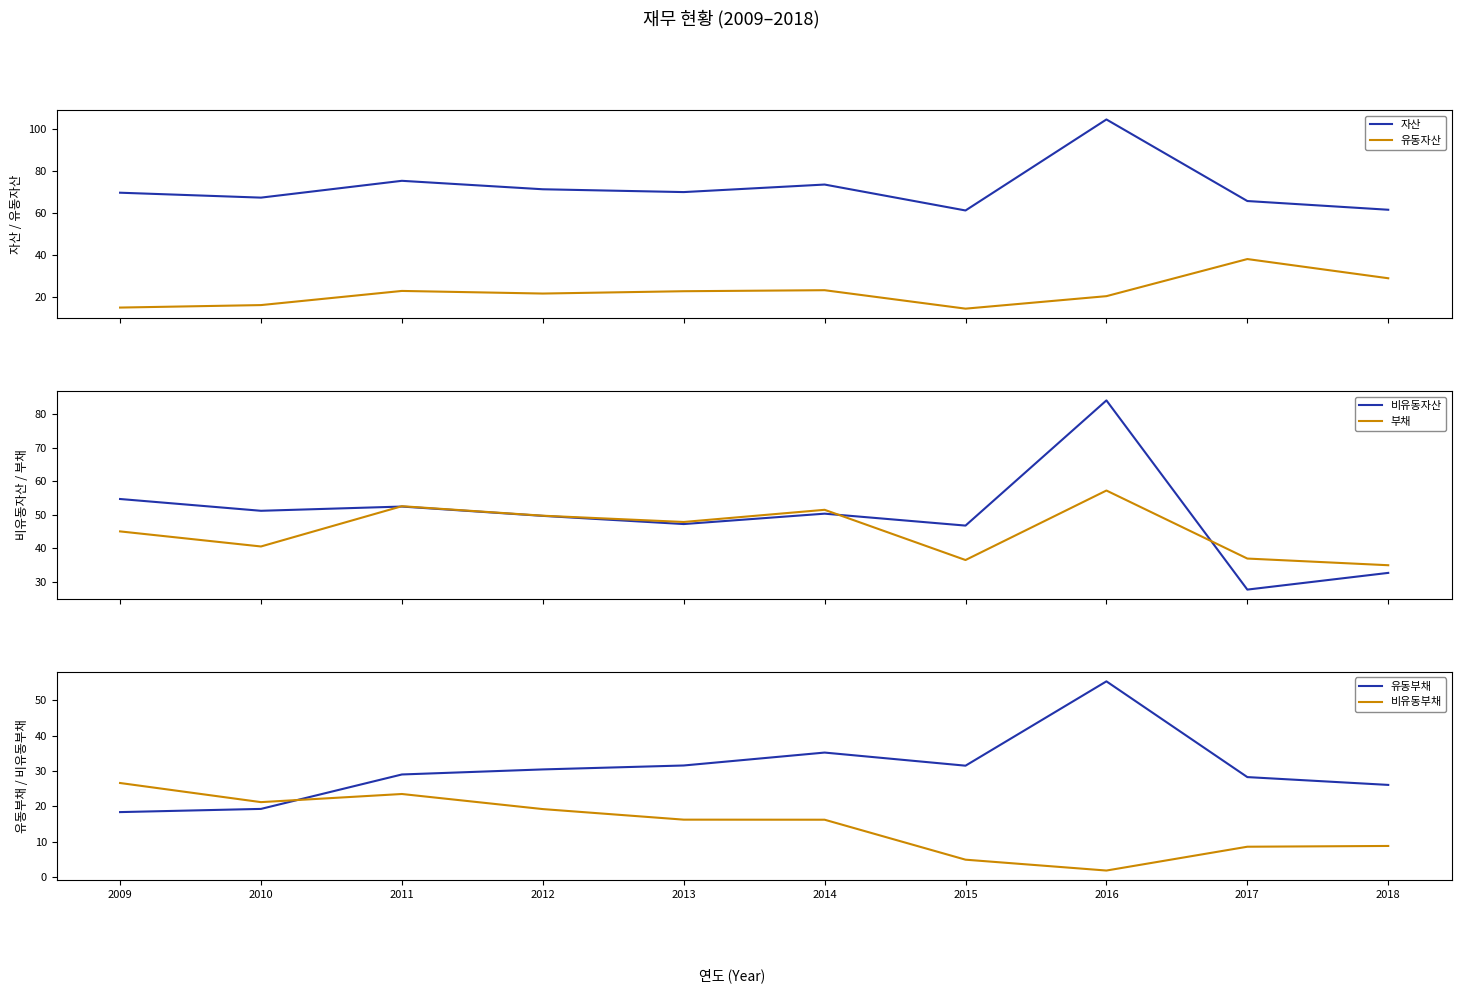

What are all the series names shown in the legend?

자산, 유동자산, 비유동자산, 부채, 유동부채, 비유동부채